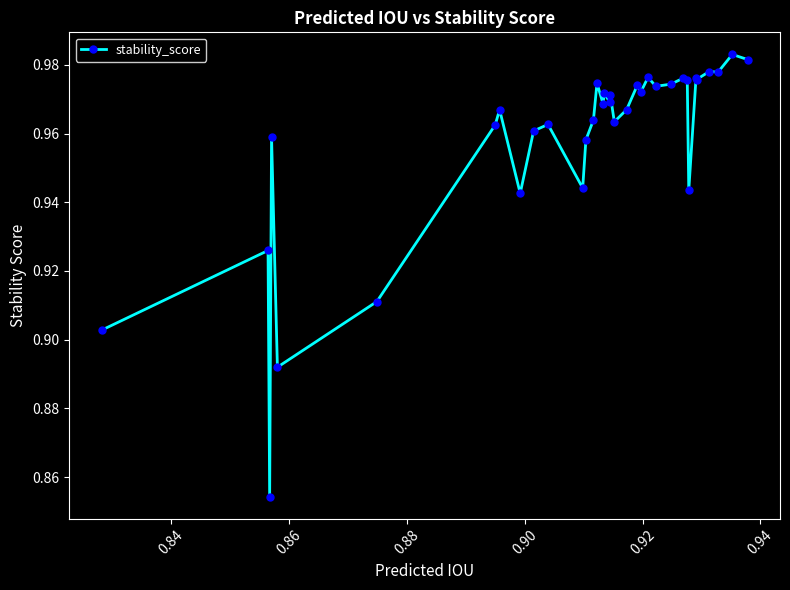

Count the values in the range 0 to 1.

35